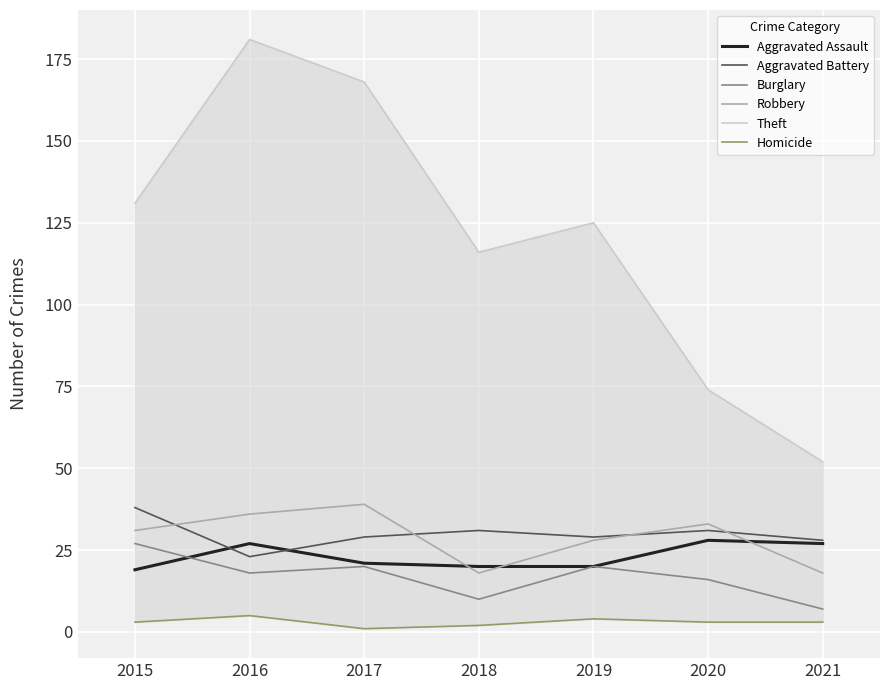

How many Burglary values are between 10 and 20?

5